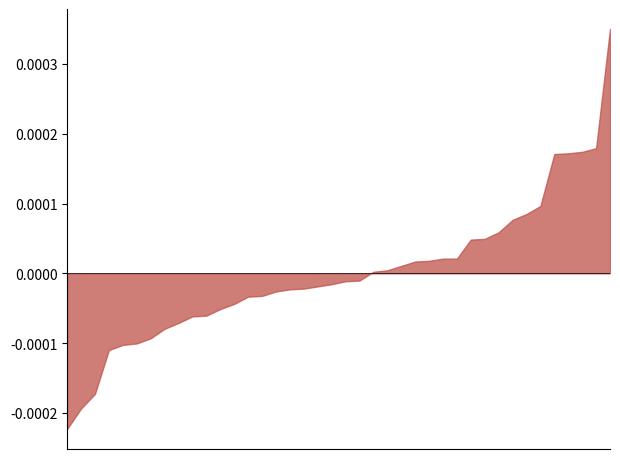

True or false: the data shows 40.7 at 36.

False